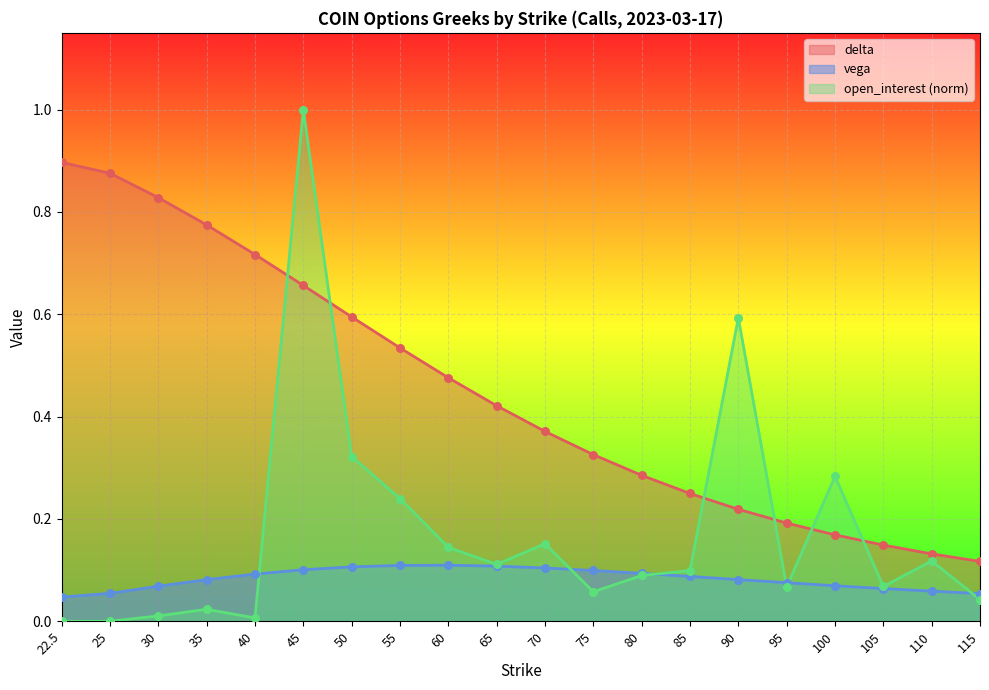

Which series has the widest spread of Y values?

open_interest_norm